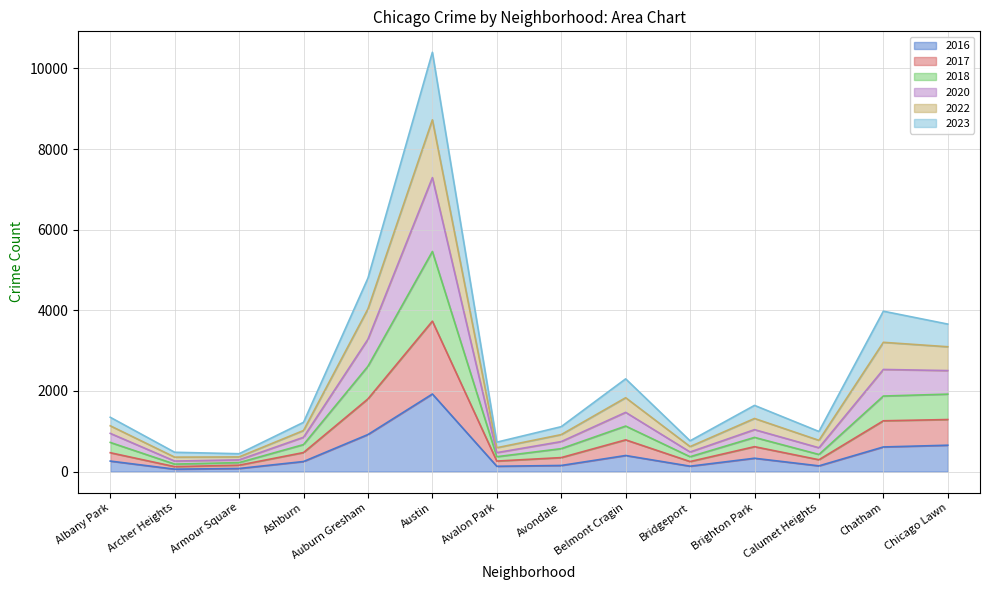

What value does the 2016 series have at Armour Square, to the nearest 50?

100